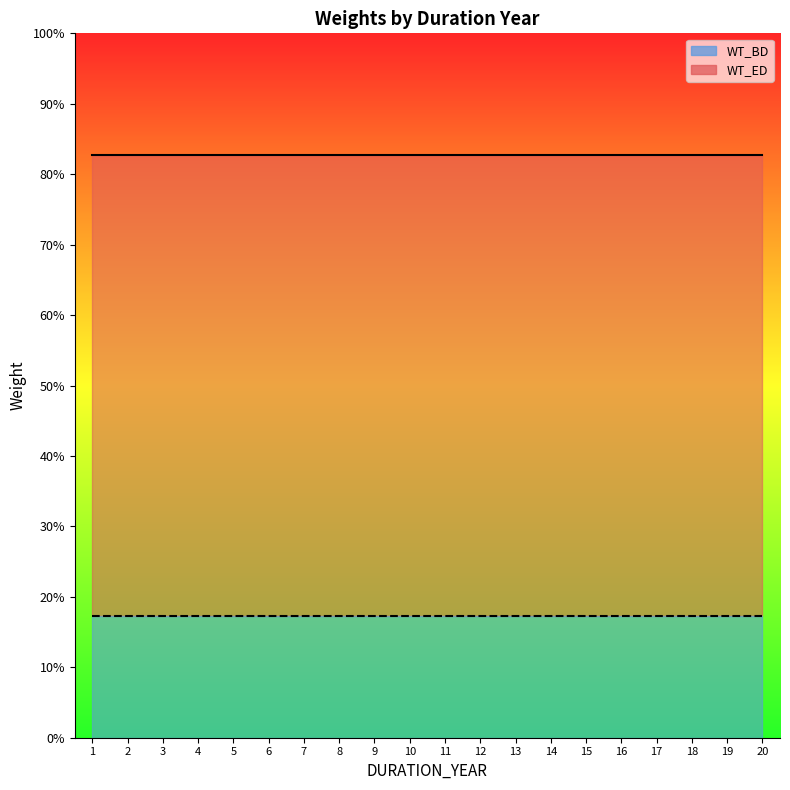

Reading left to right, what are all the values shown in this chart?

WT_BD: 0.2	0.2	0.2	0.2	0.2	0.2	0.2	0.2	0.2	0.2	0.2	0.2	0.2	0.2	0.2	0.2	0.2	0.2	0.2	0.2
WT_ED: 0.8	0.8	0.8	0.8	0.8	0.8	0.8	0.8	0.8	0.8	0.8	0.8	0.8	0.8	0.8	0.8	0.8	0.8	0.8	0.8